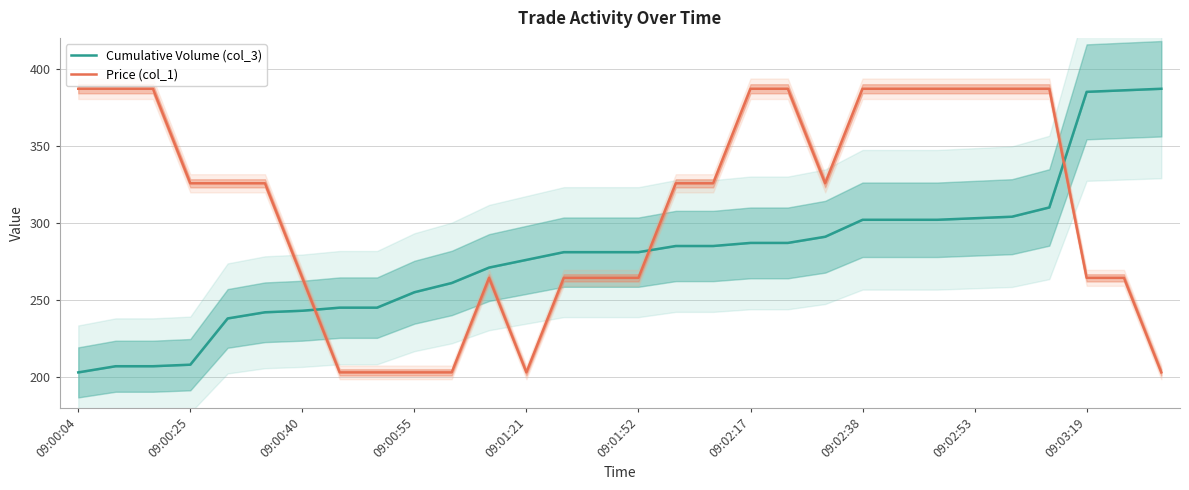

What are all the series names shown in the legend?

Cumulative Volume (col_3), Price (col_1)